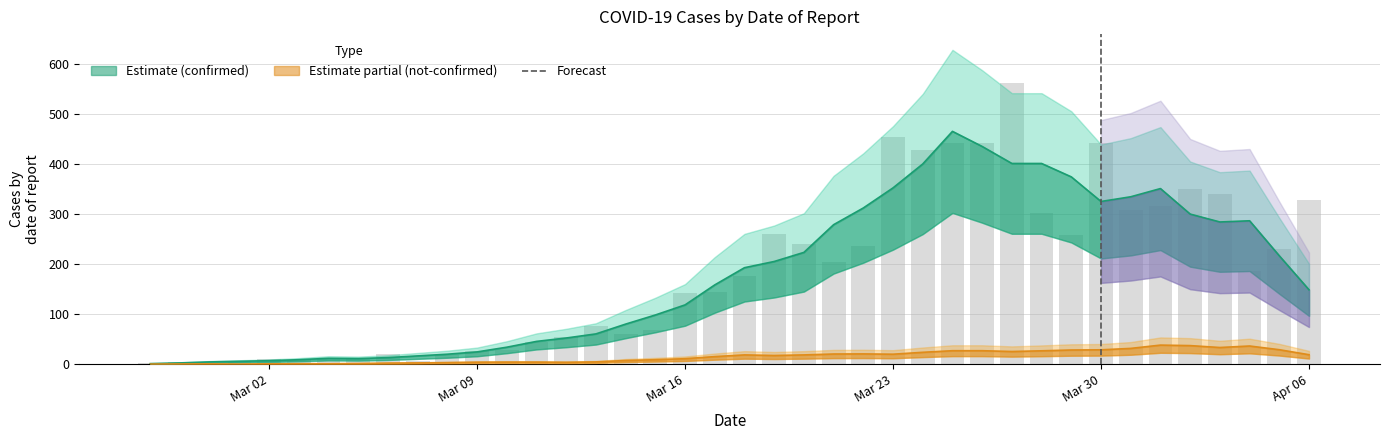

What is the value of the 3rd bar from the left?

1